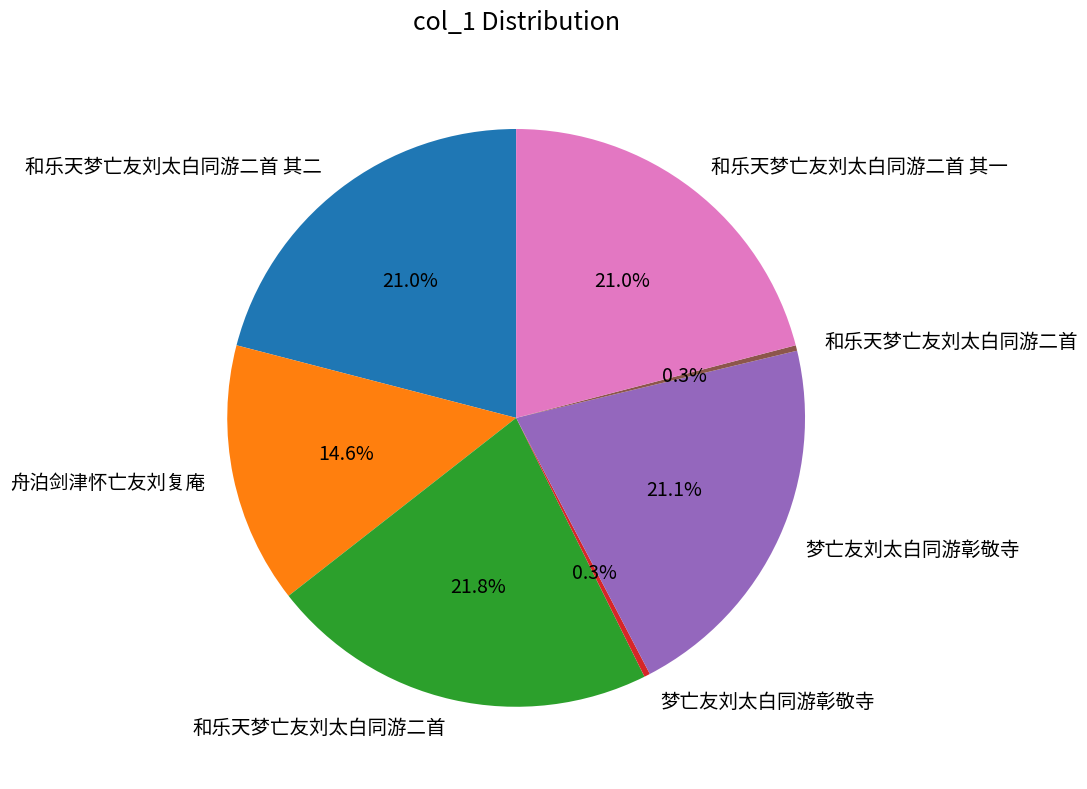

Is there any slice that represents more than half of the pie?

No